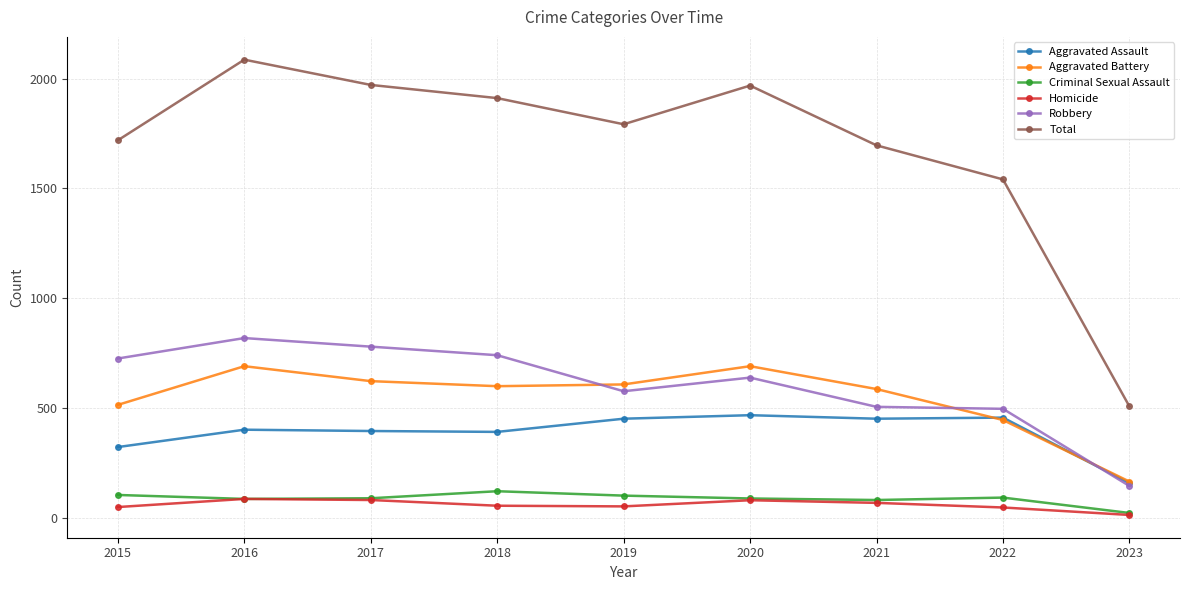

What is the smallest value displayed?

14